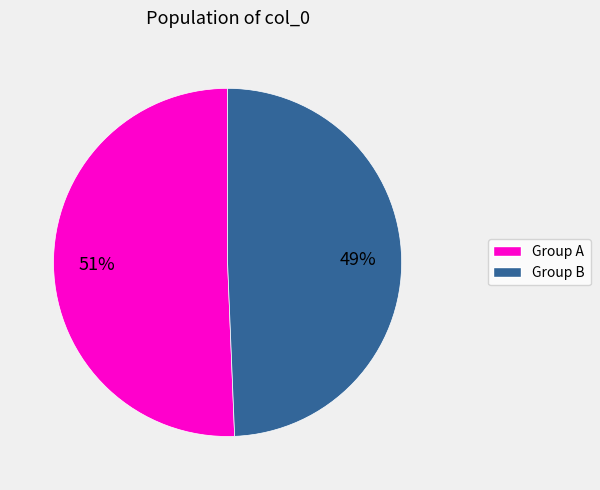

Rank the categories by value from lowest to highest.

Group B, Group A